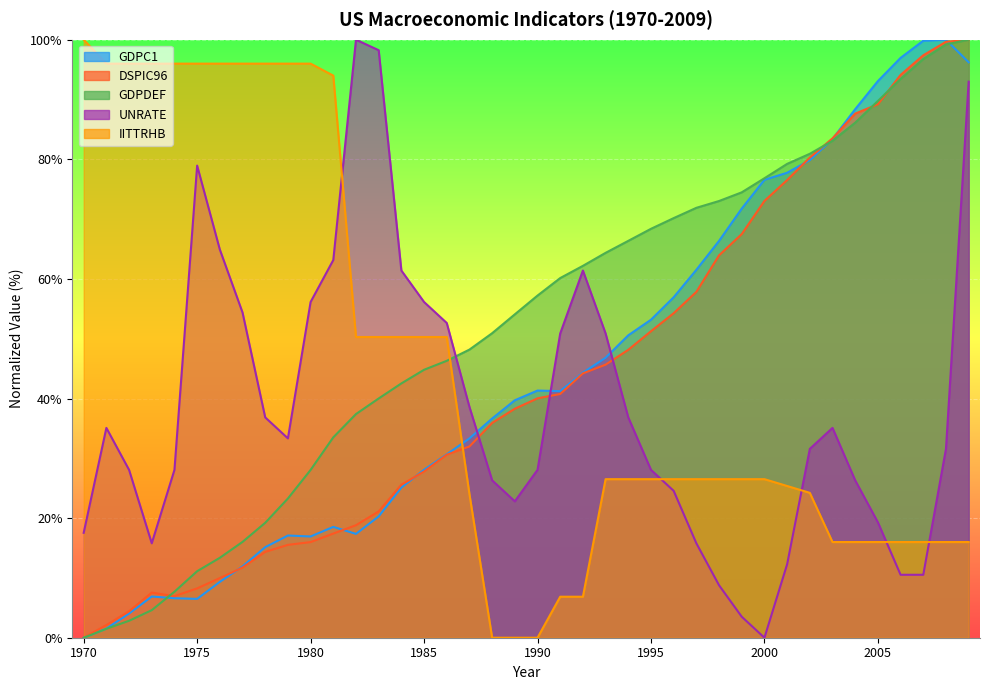

Which has a higher value, 1994 or 1988?

1994